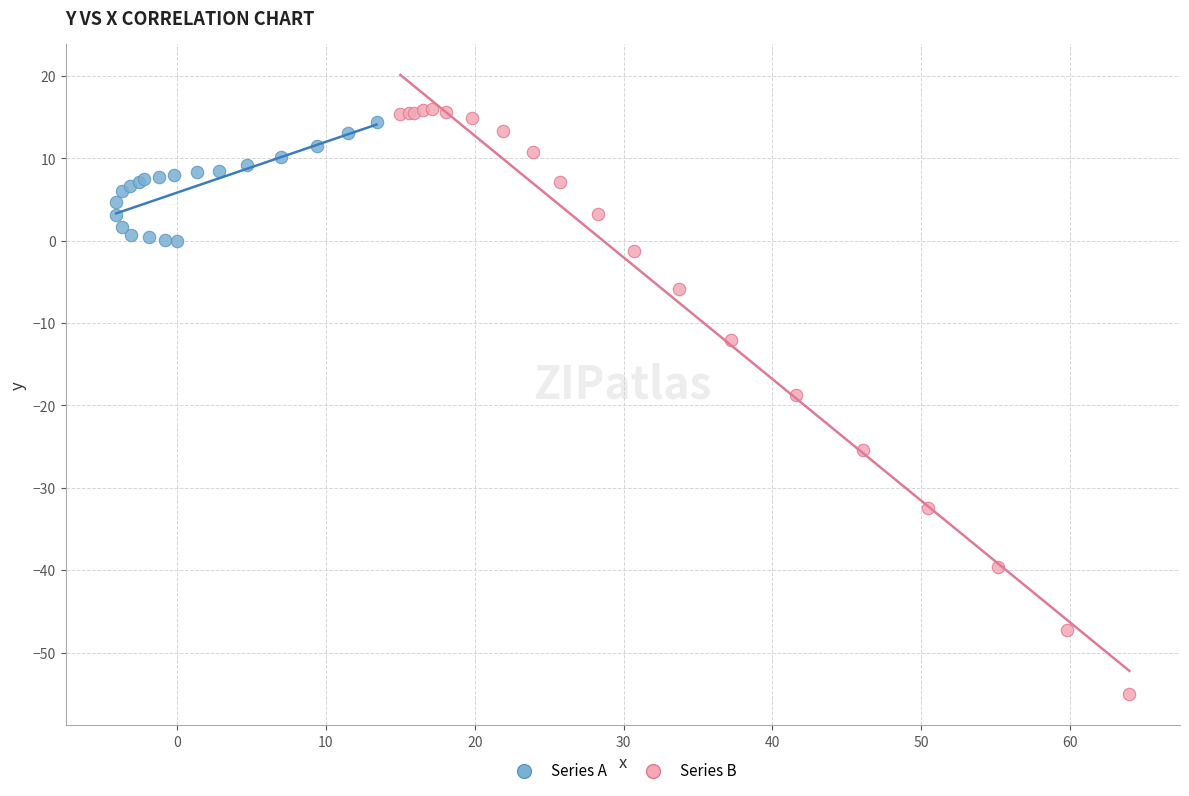

Which series has the largest Y range (max minus min)?

Series B